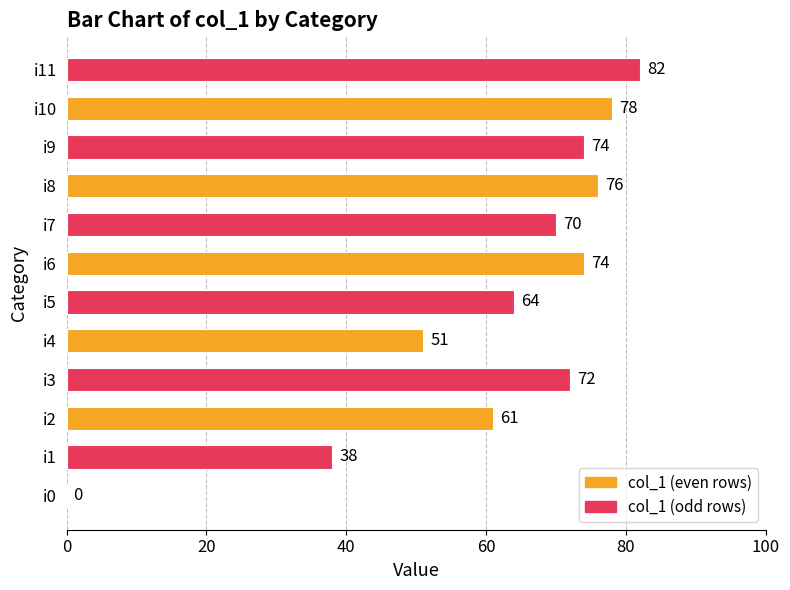

How many positive values are there?

11